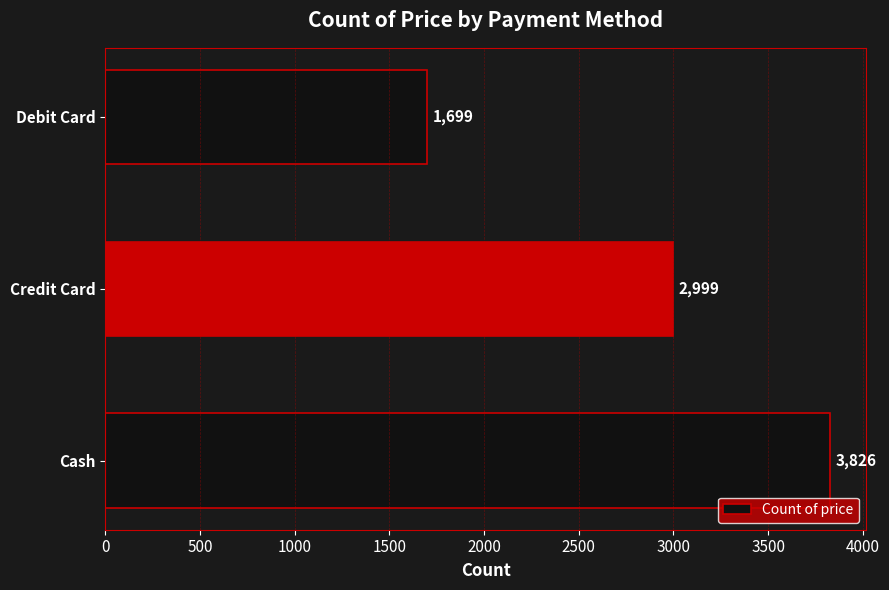

What is the ratio of the value at Credit Card to the value at Debit Card?

1.8